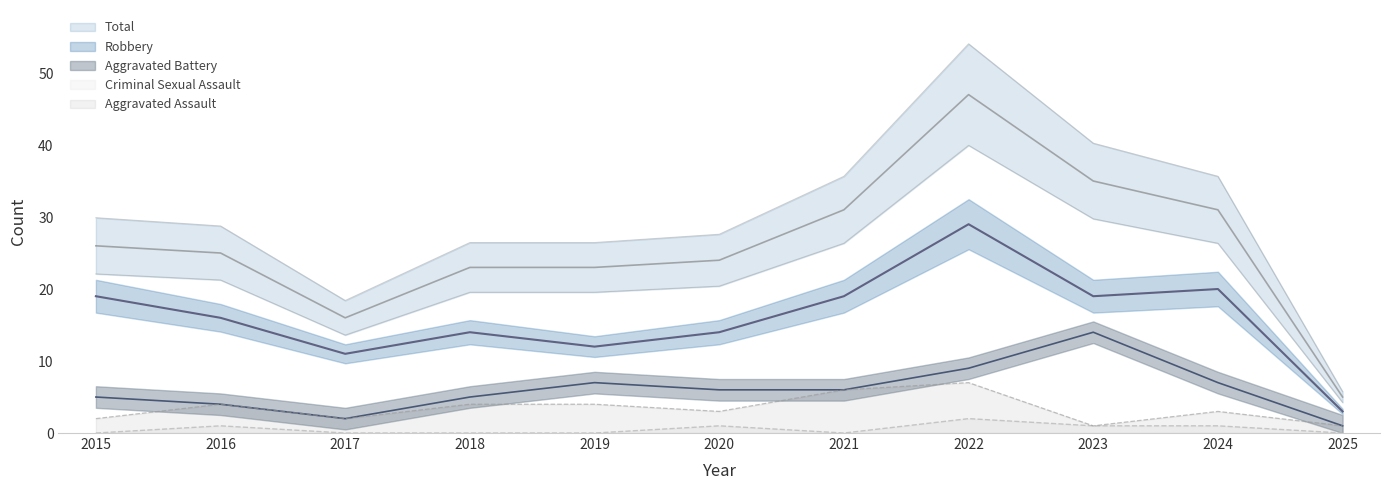

How many data points in Aggravated Battery are above 6?

4